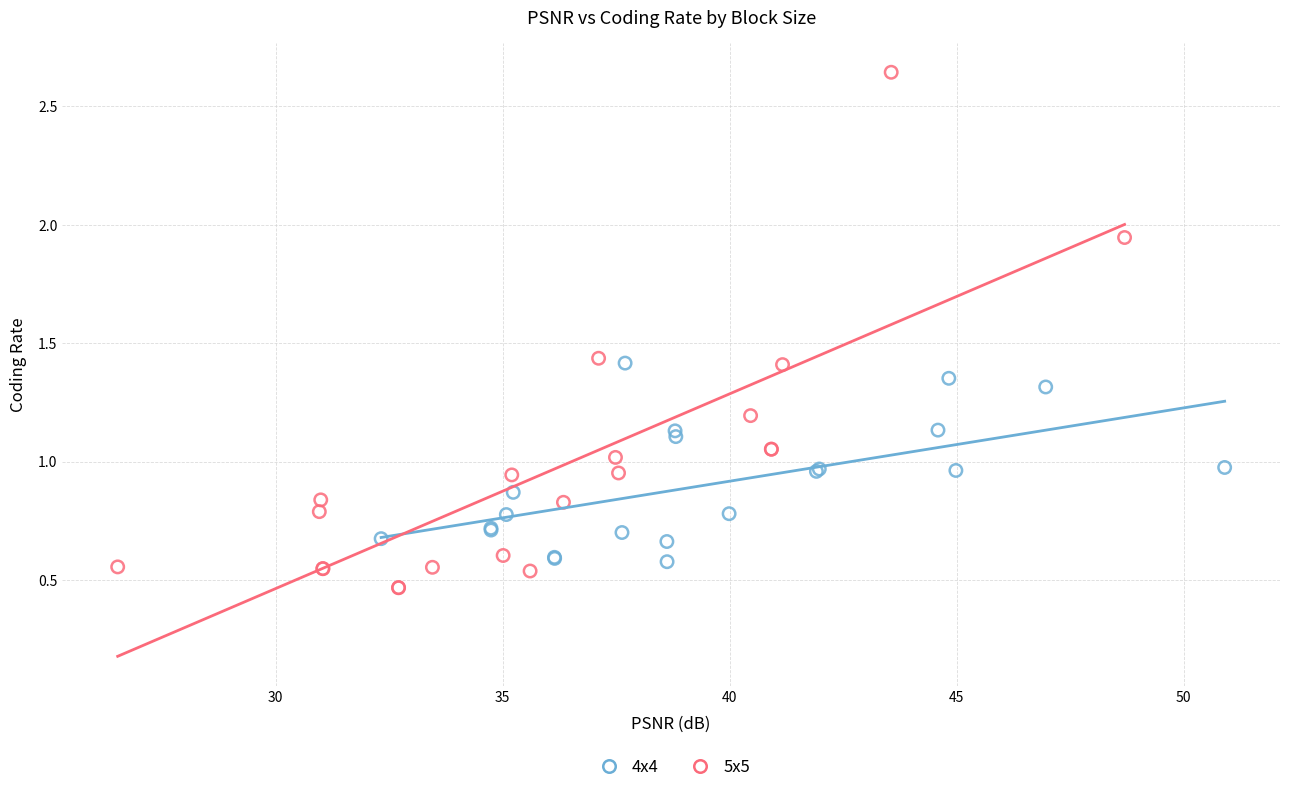

Which series contains the lowest Y value?

5x5